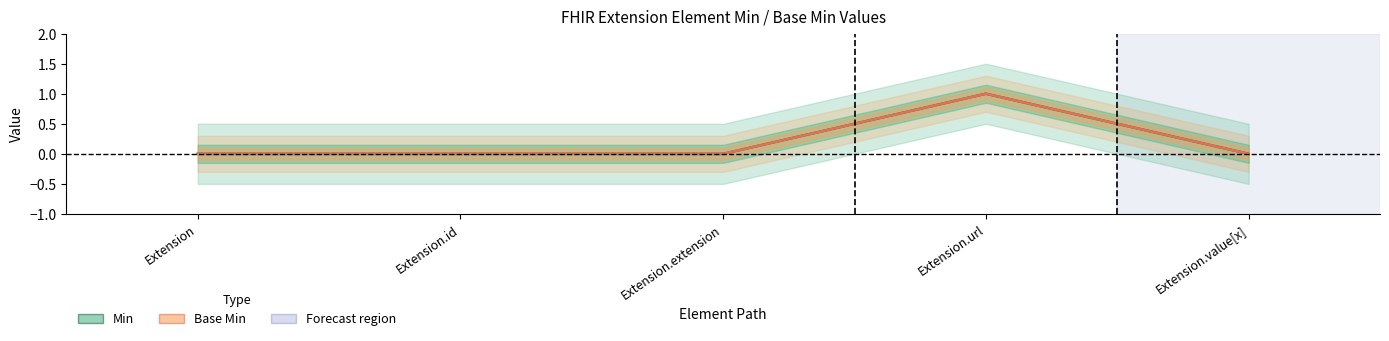

True or false: Min has a value of -1 at Extension.

False